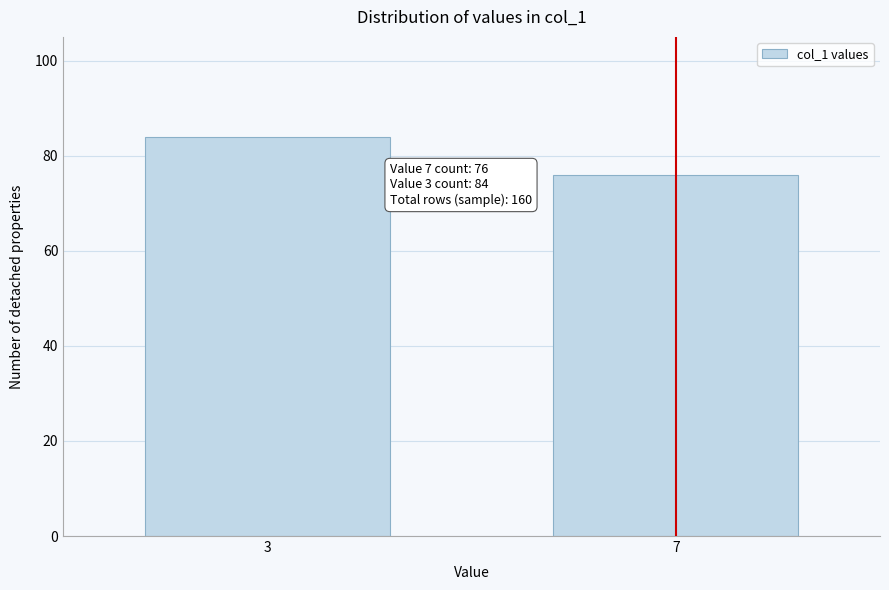

Reading left to right, extract all data points from this chart.

84	76